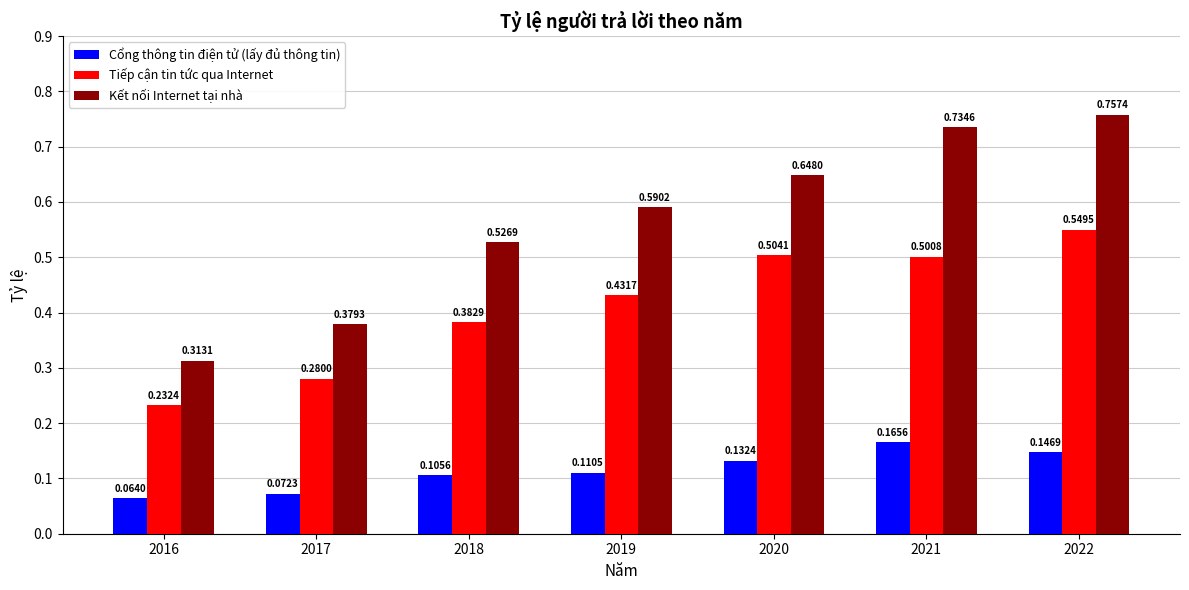

Between 2017 and 2019, which series saw the biggest shift?

Kết nối Internet tại nhà